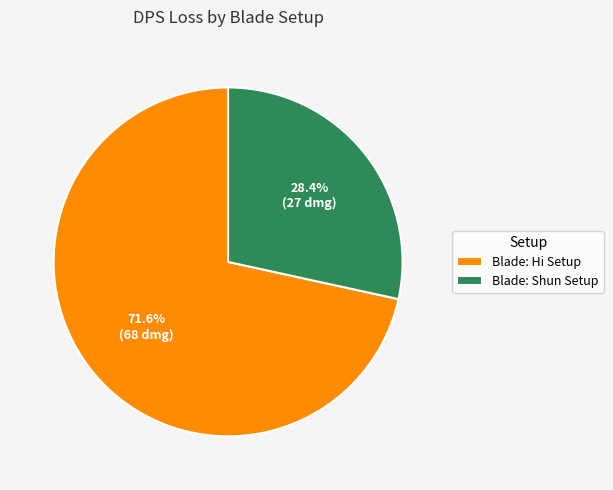

Is it true that Blade: Hi Setup is 64% of the pie?

False